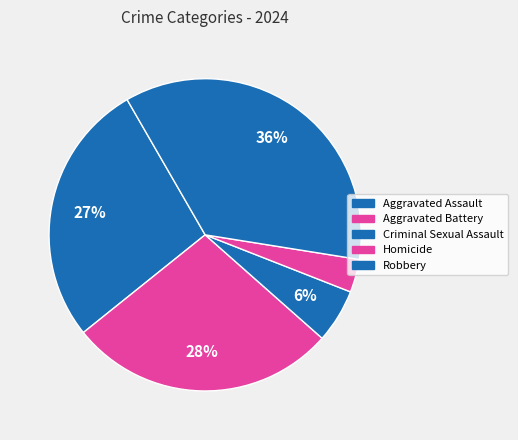

How many slices are in this pie chart?

5